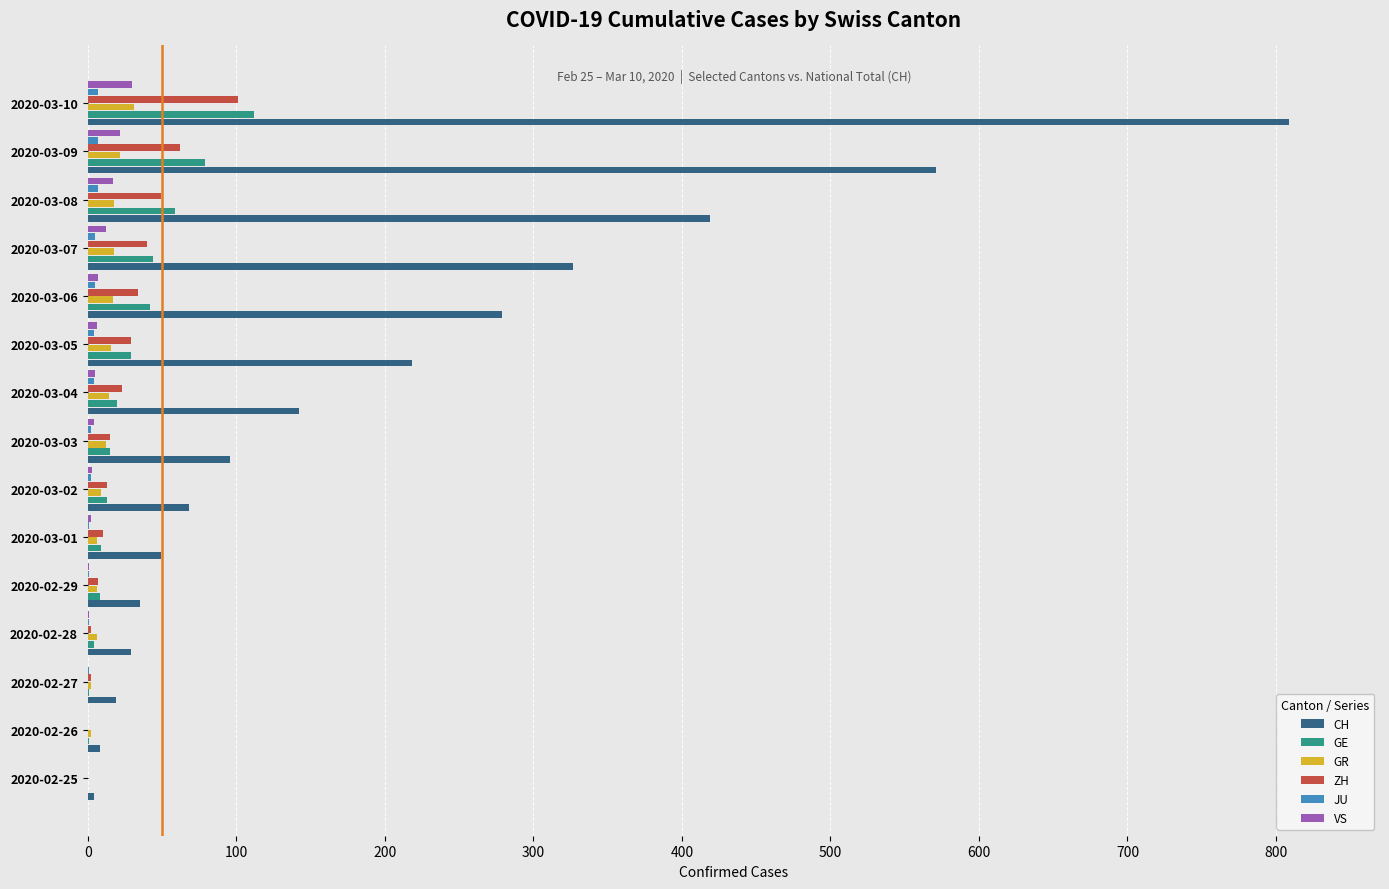

What is the average value of the VS series?

7